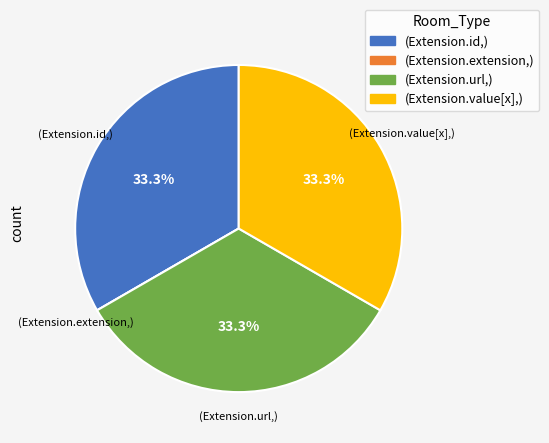

Is there any slice that represents more than half of the pie?

No